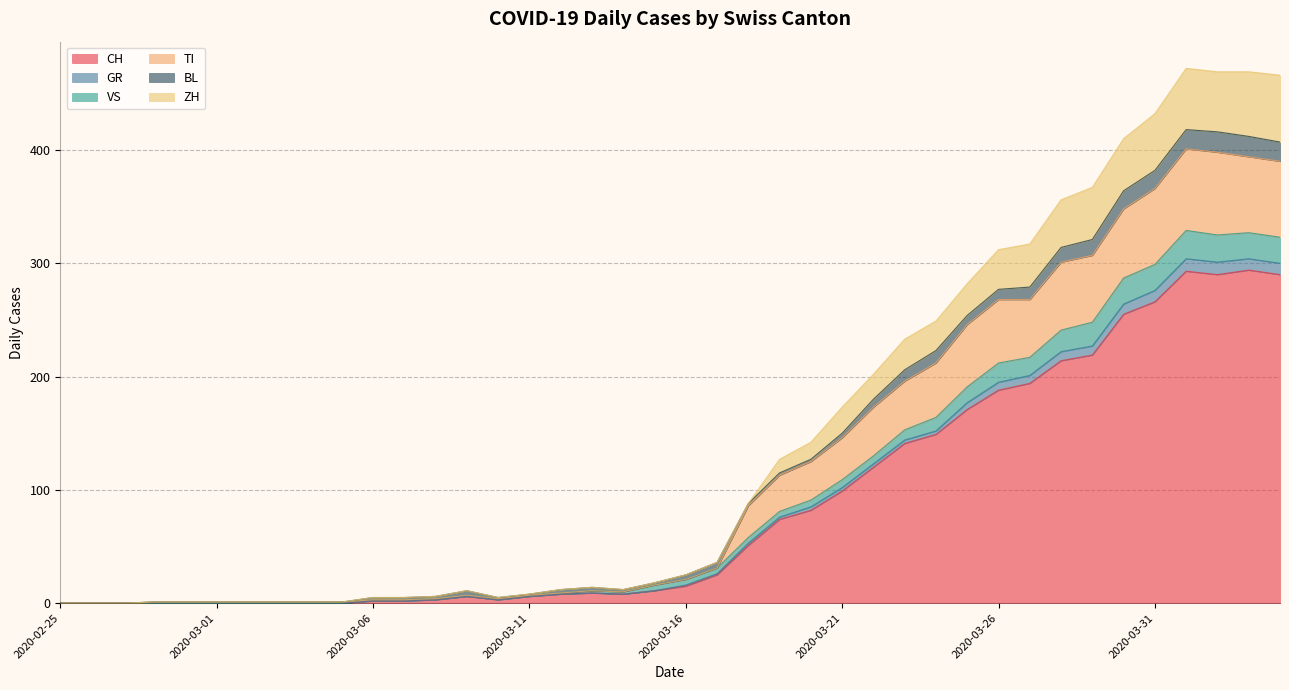

What is the highest value of the CH series?

294